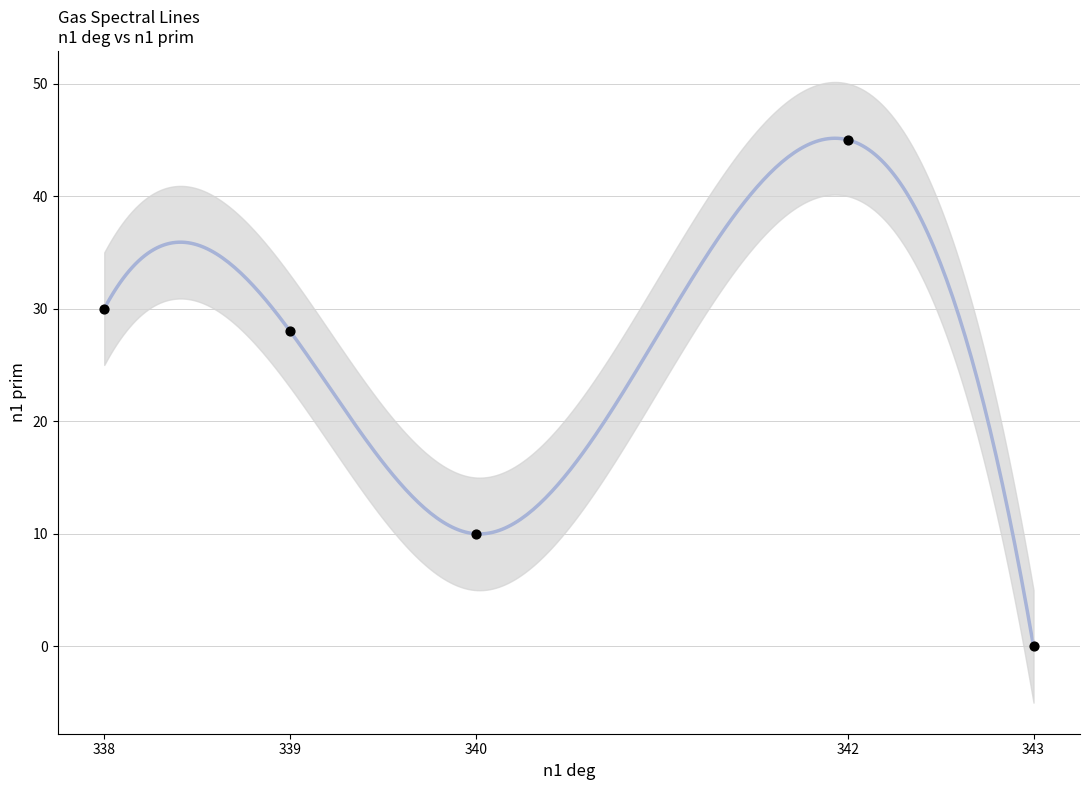

What is the change in value from 339 to 338?

+2